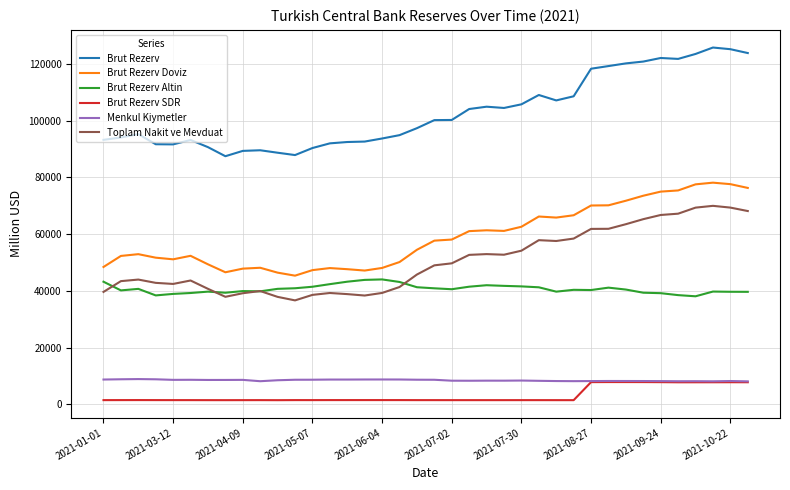

Which series has the largest range (max minus min)?

Brut Rezerv